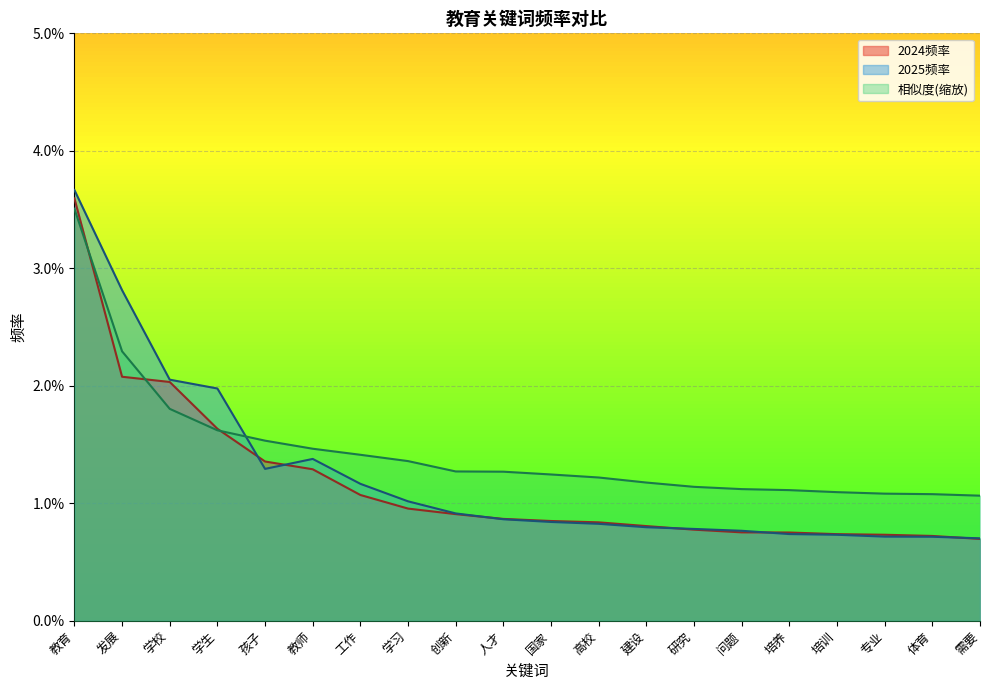

How many intersections are there between 相似度 and 2025频率?

1